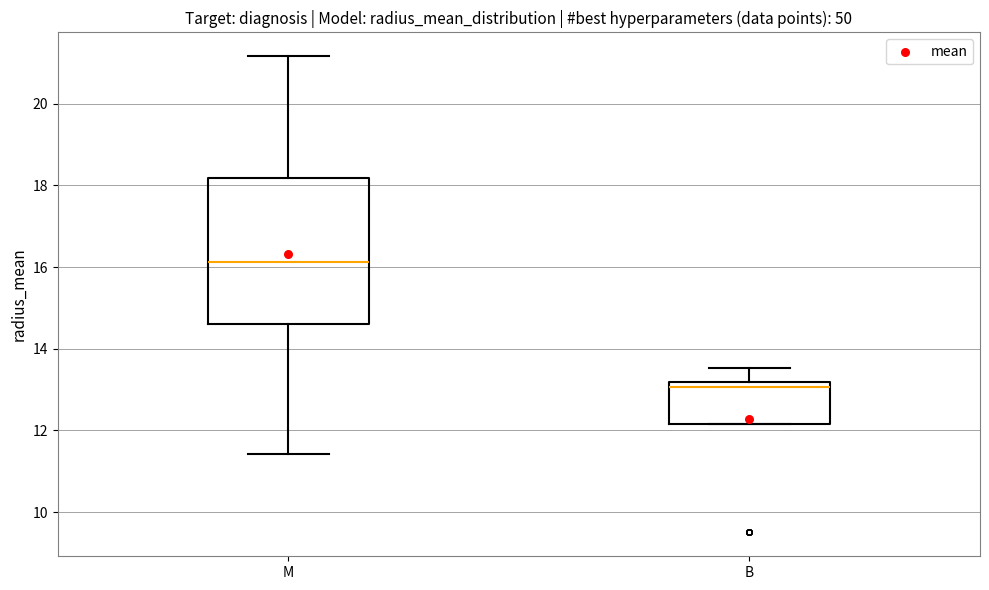

Comparing the boxes themselves (not the whiskers), which one is the tallest?

M